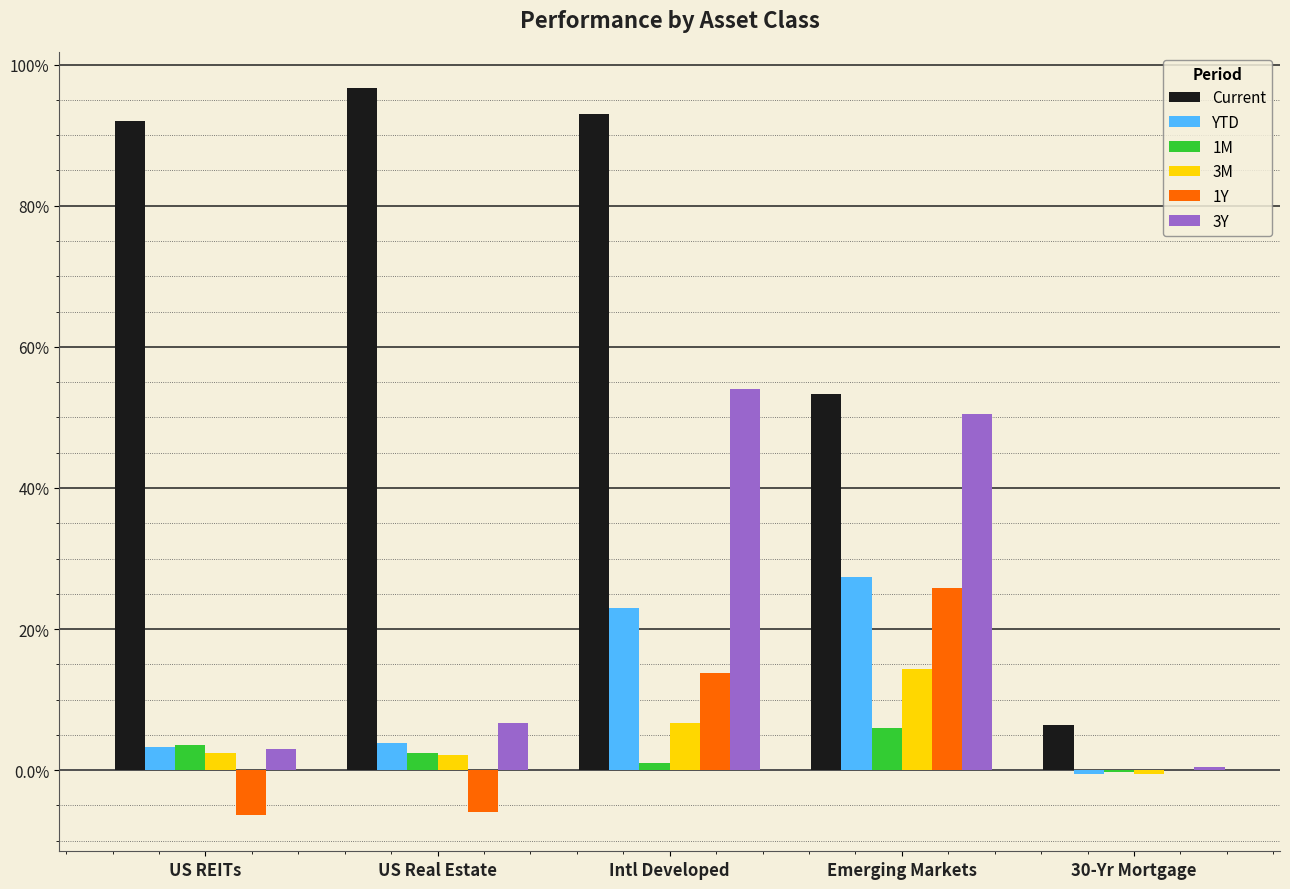

Read the YTD value at Emerging Markets.

27.4